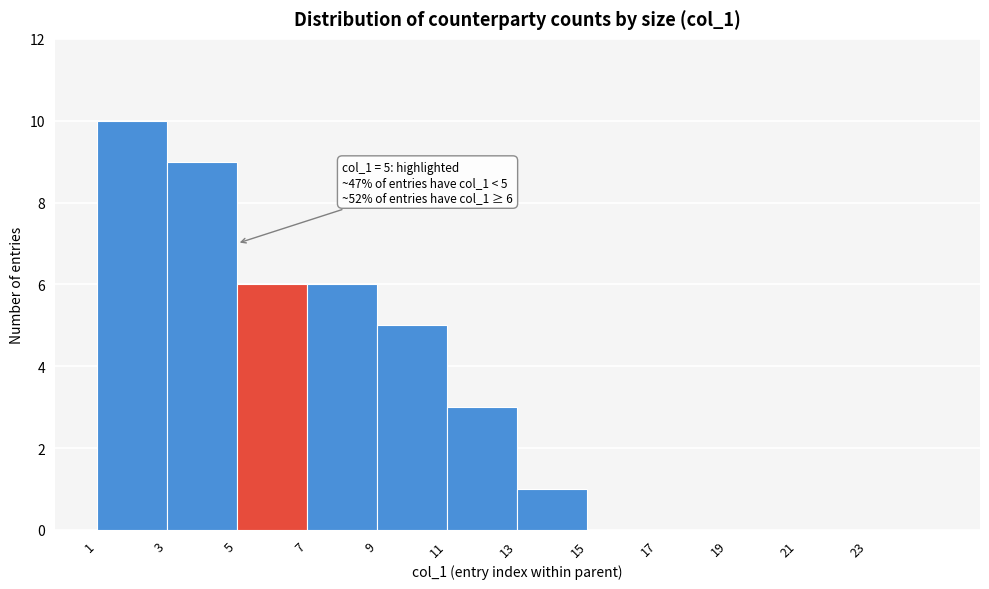

Which range on the x-axis has the tallest bar?

1 to 3